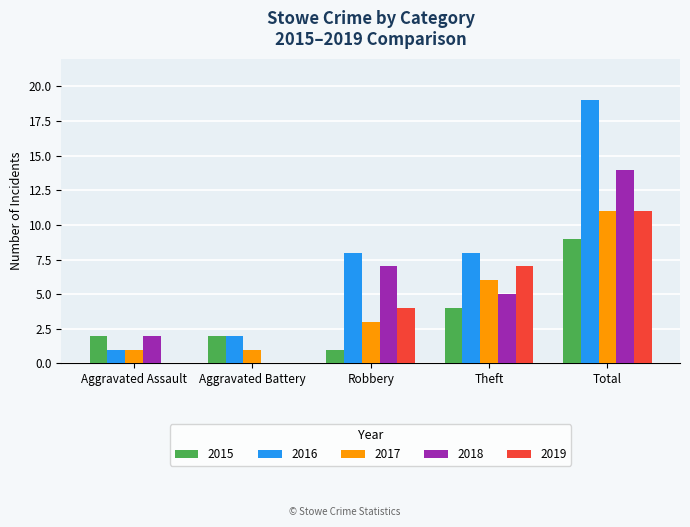

At which label does 2018 reach its peak?

Total